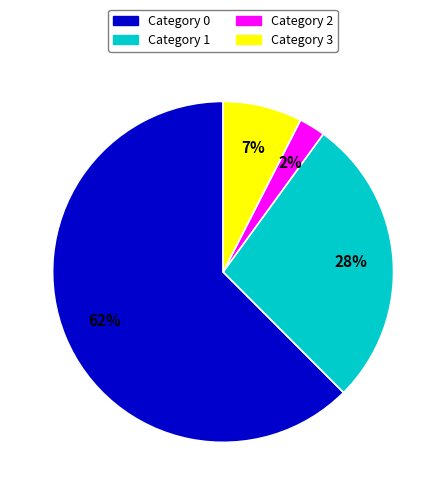

Which has a higher value, Category 1 or Category 3?

Category 1